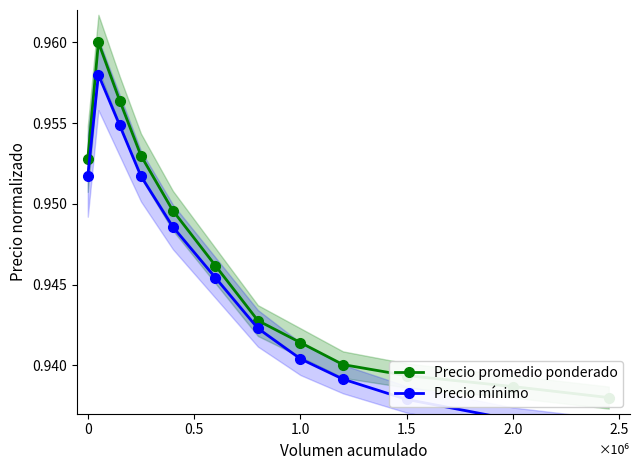

True or false: Precio promedio ponderado and Precio mínimo cross at least once.

False